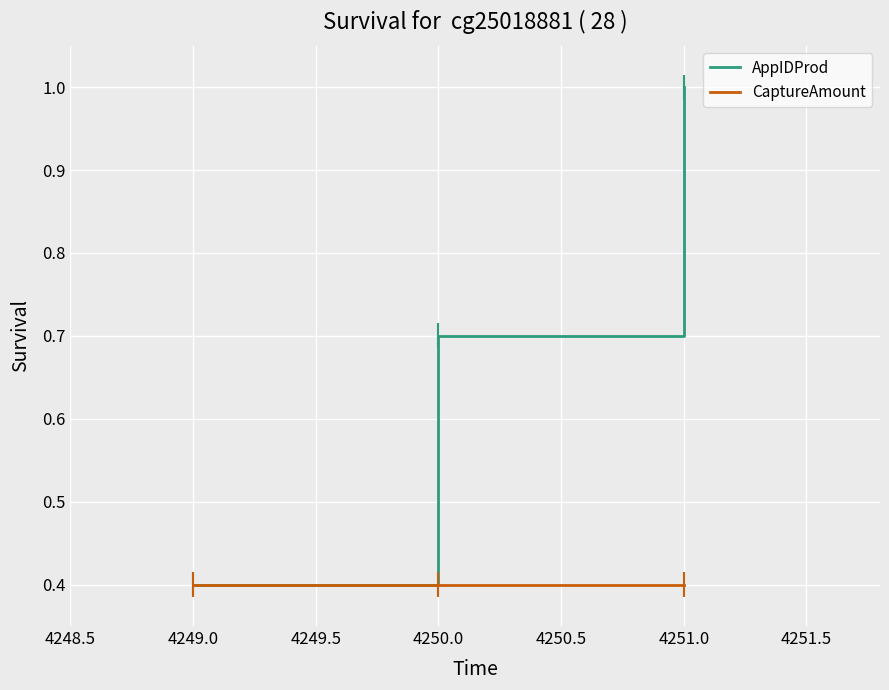

Rank the series by their average value, from lowest to highest.

CaptureAmount, AppIDProd